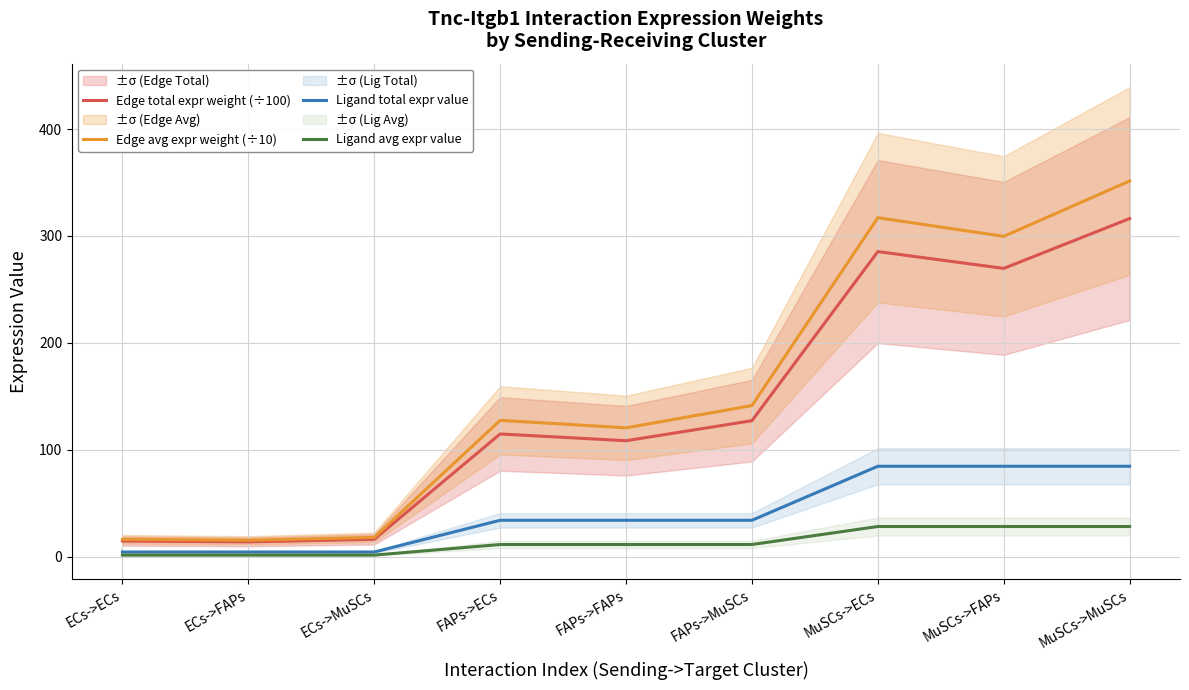

Which label corresponds to the largest value in the chart?

MuSCs->MuSCs